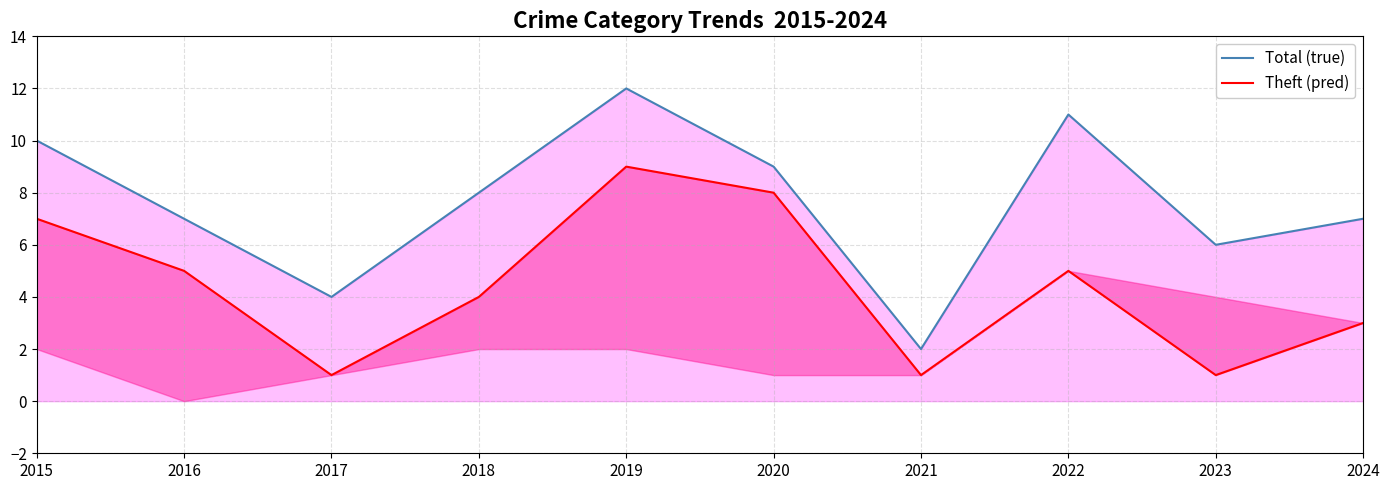

The Total (true) series shows 12 at 2019. True or false?

True